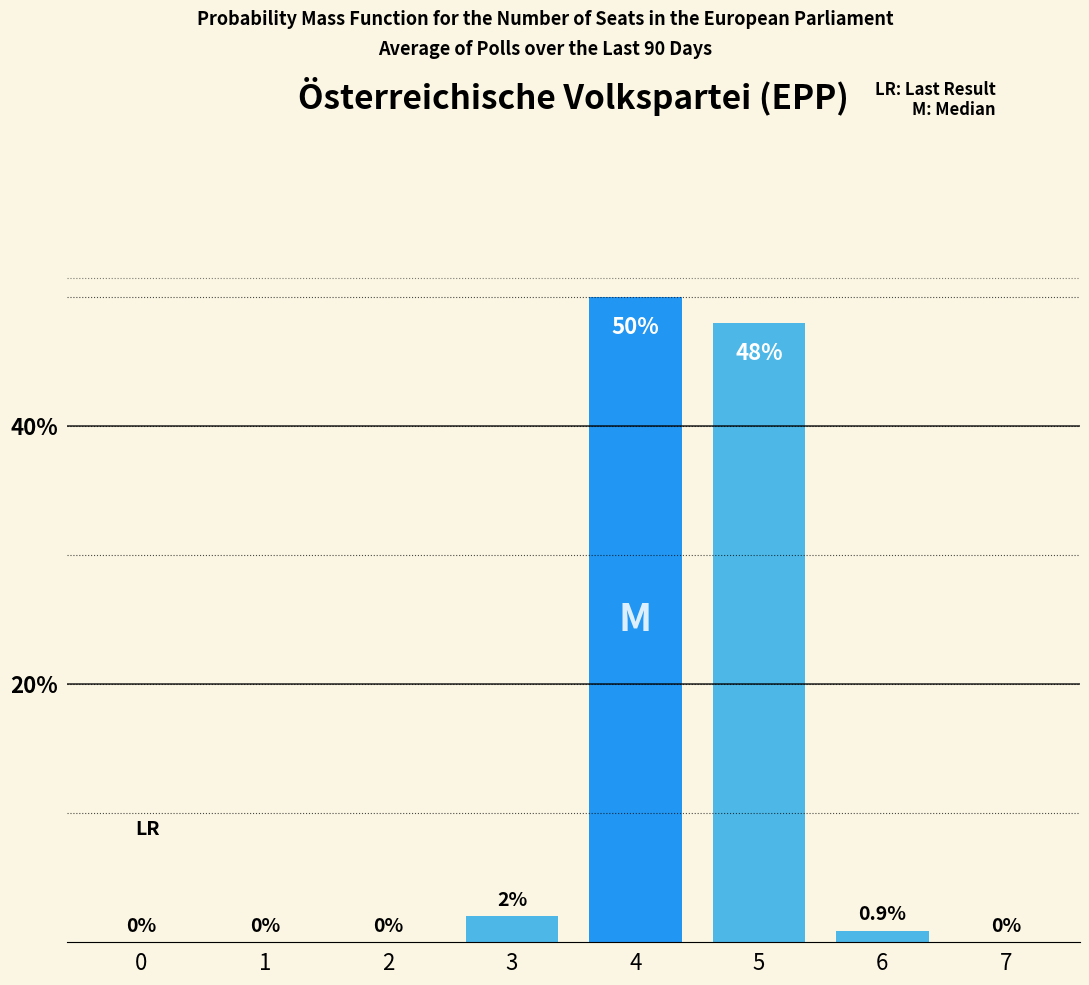

What is the maximum value shown in the chart?

50.0